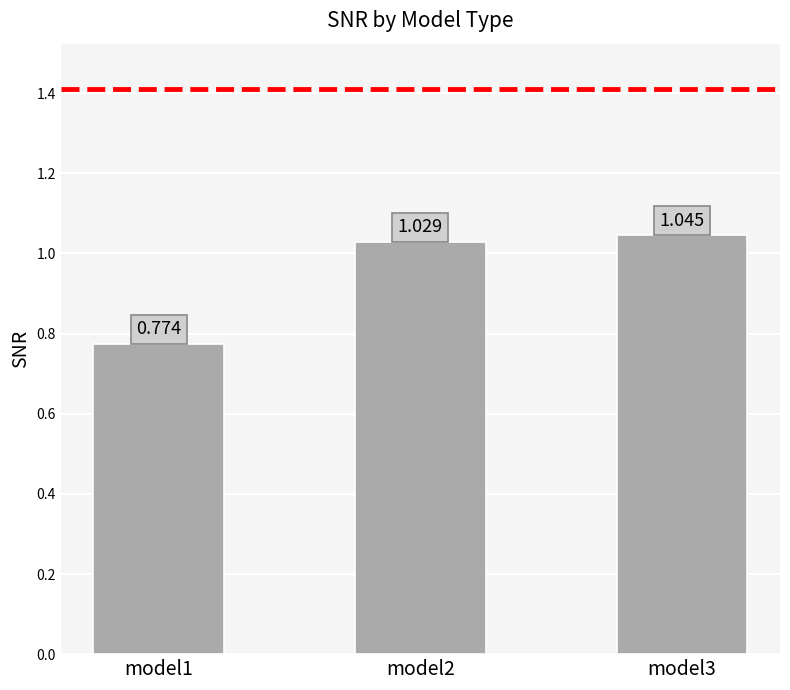

What is the maximum value shown in the chart?

1.0